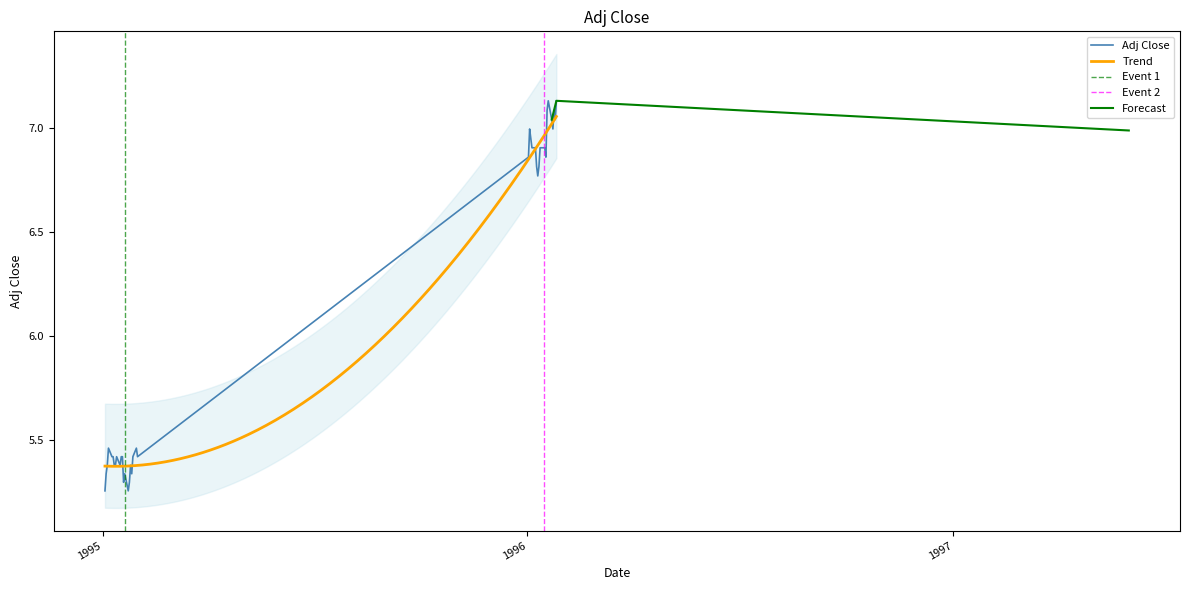

How many points are lower than both their immediate neighbors (excluding endpoints)?

9